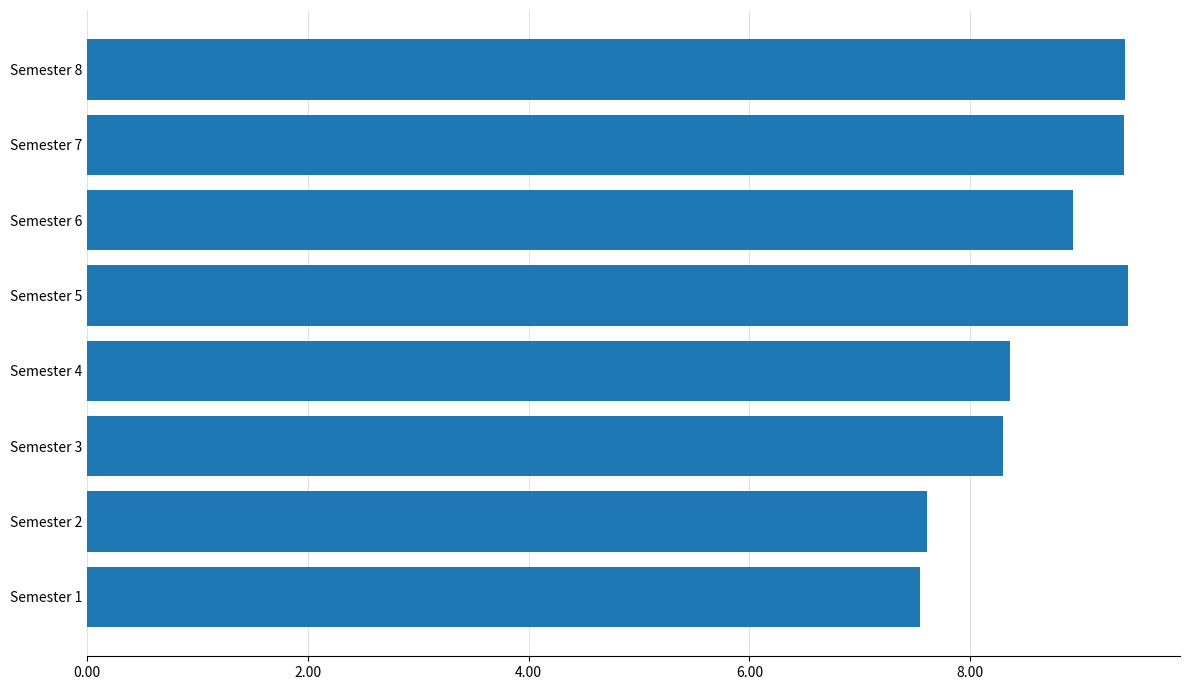

The chart shows a value of 5.9 at Semester 4. True or false?

False